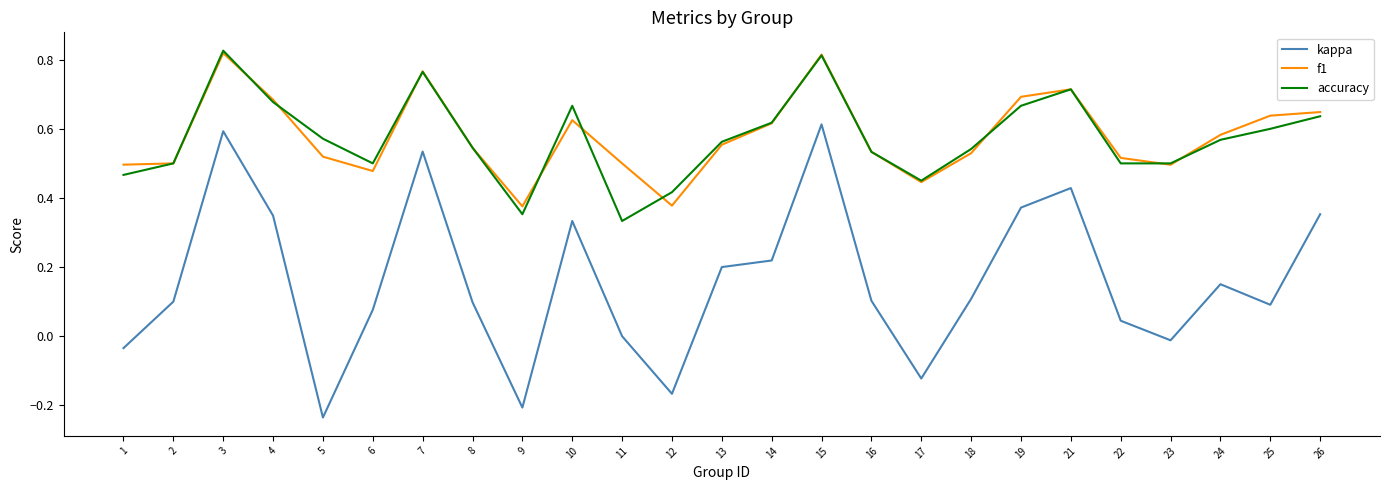

What is the sum of the f1 values at 13 and 15?

1.4